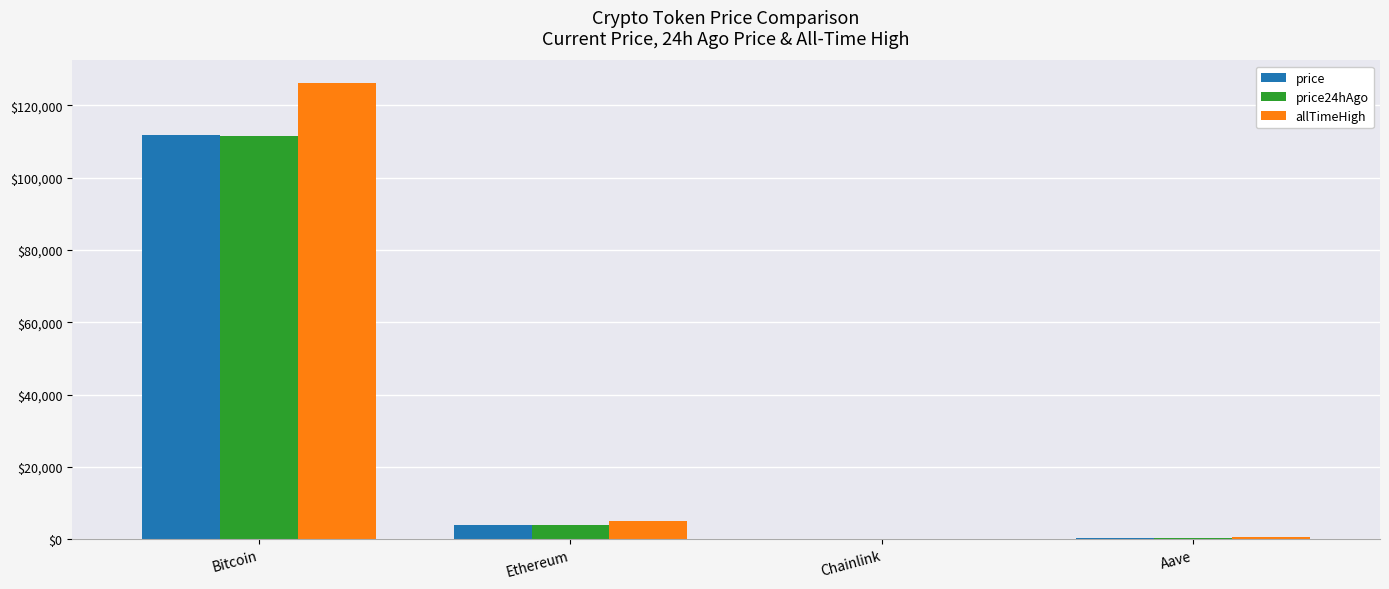

Is it true that price equals 3950.4 at Ethereum?

True